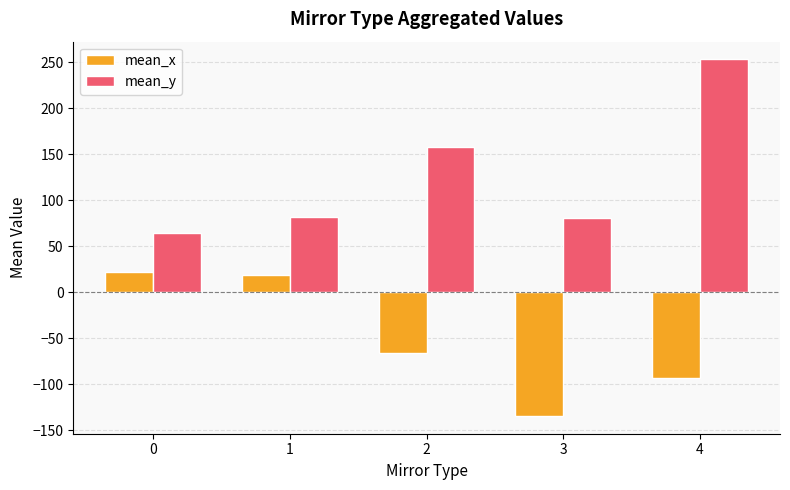

True or false: mean_x has a value of -93.7 at 4.

True